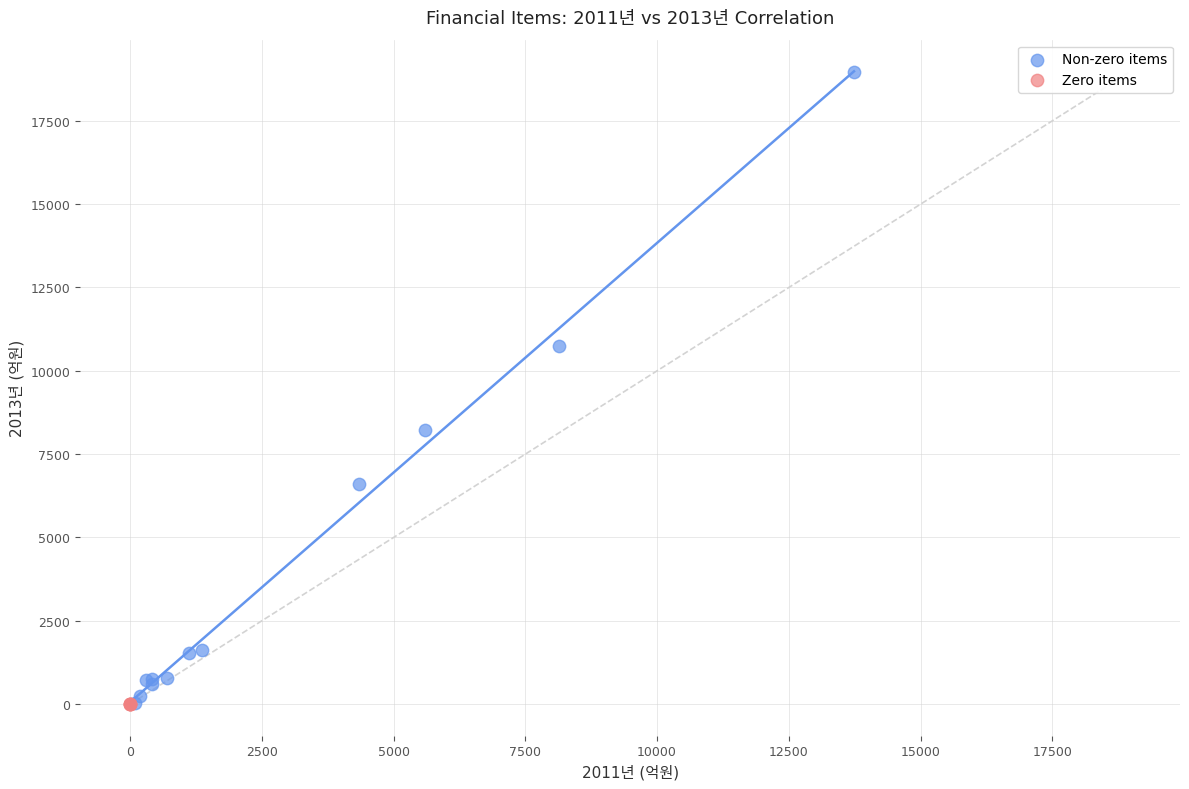

Which series contains the highest Y value?

Non-zero items